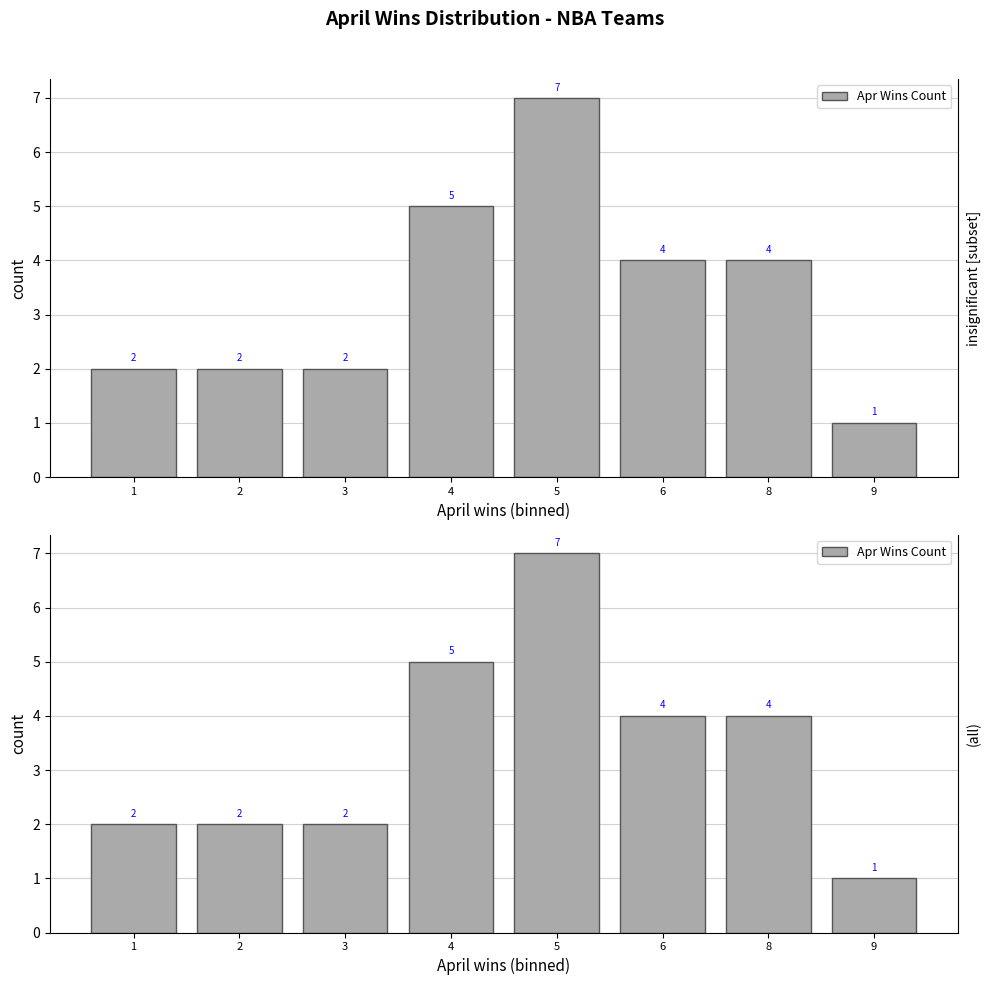

Does the chart contain stacked bars?

No